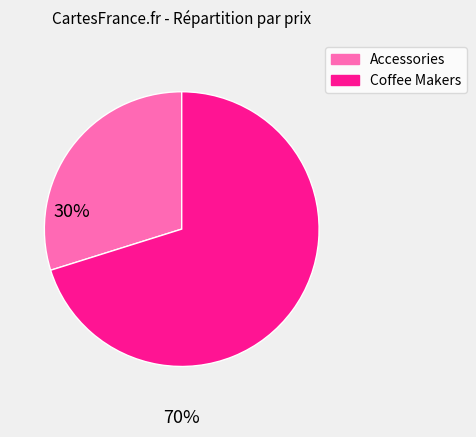

Is it true that Coffee Makers is 70% of the pie?

True